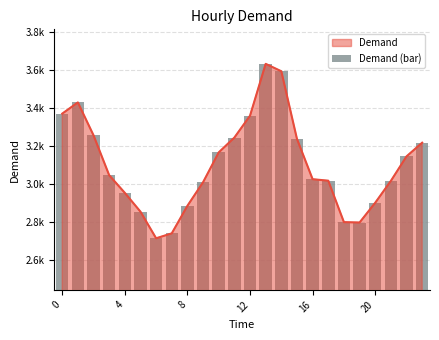

What is the change in value from 17 to 19?

-220